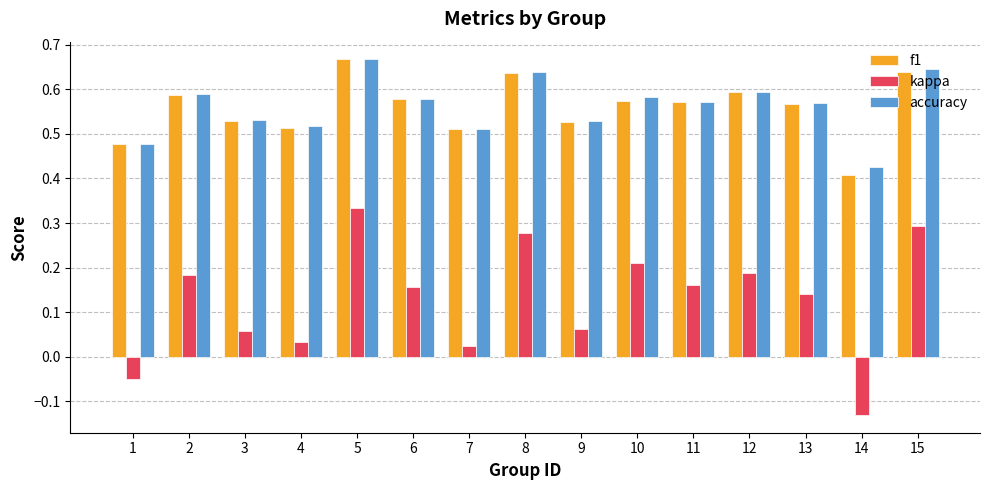

The value of f1 at 13 is 0.3. True or false?

False